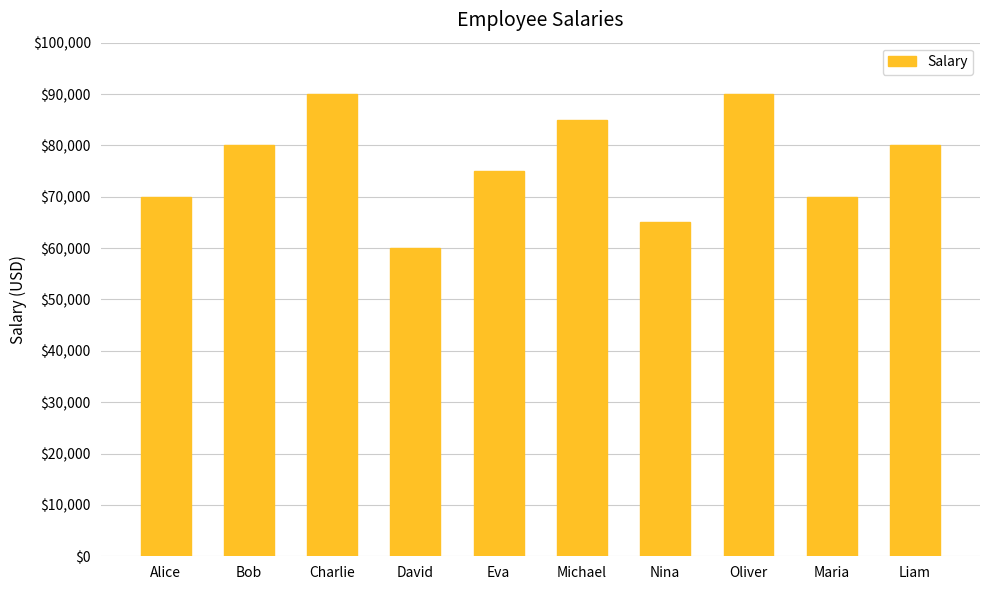

What is the difference between the values at Michael and Nina?

20000